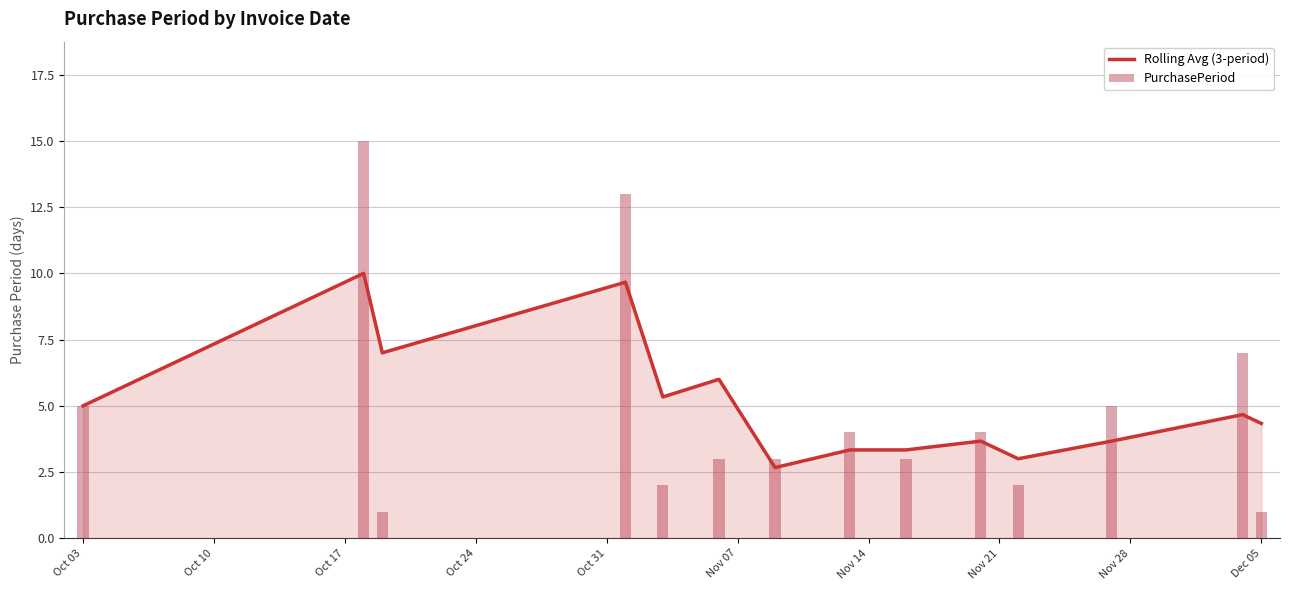

What is the difference between the maximum and minimum values in the PurchasePeriod series?

14.0